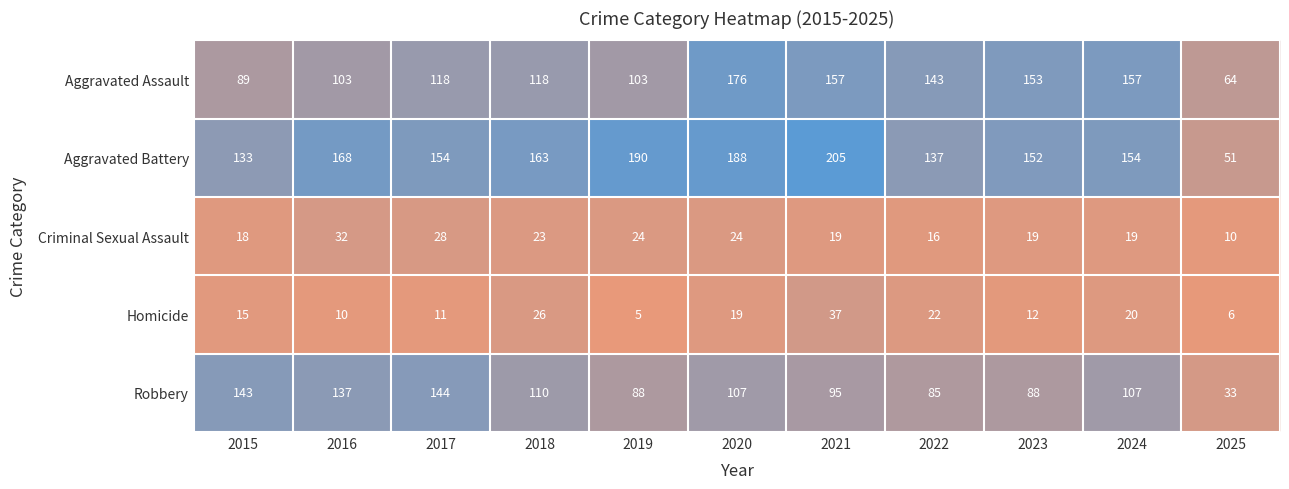

What is the minimum value shown in the chart?

5